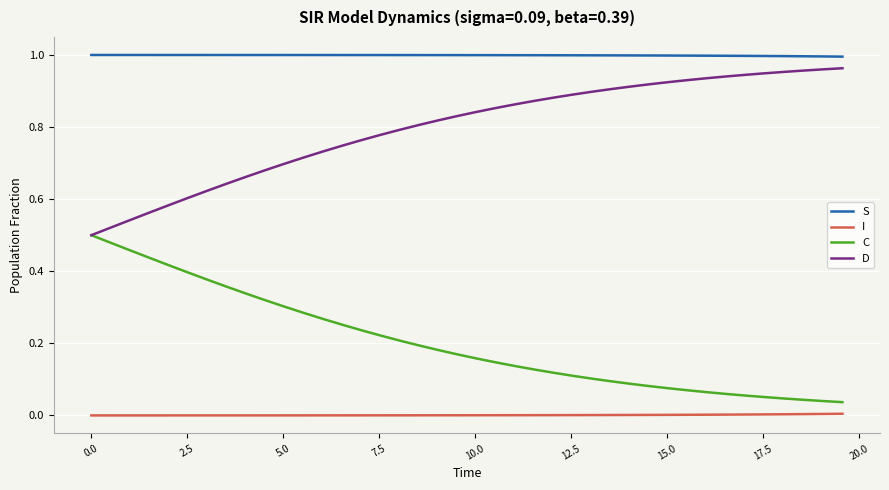

List the series in order of their overall mean, lowest first.

I, C, D, S